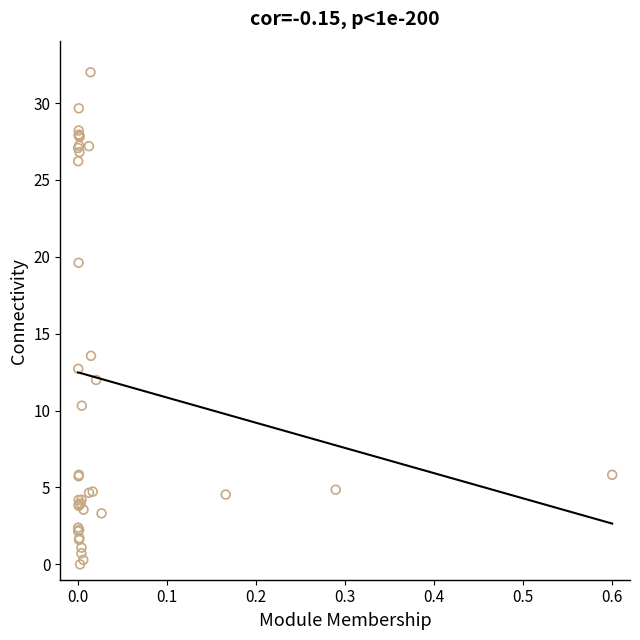

What Y value in the scatter plot is closest to 16?

13.6